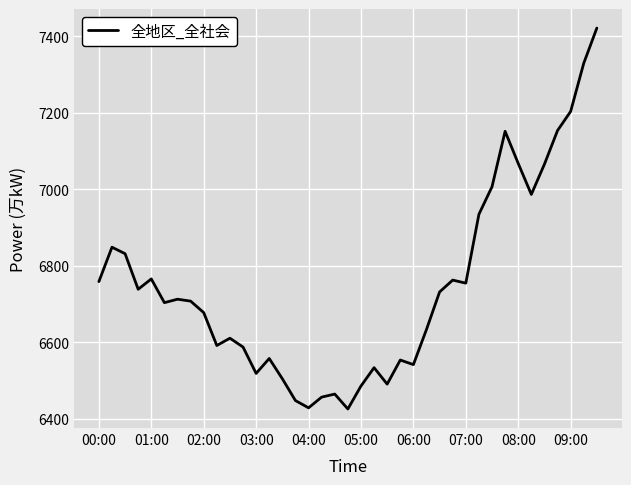

What is the minimum value shown in the chart?

6425